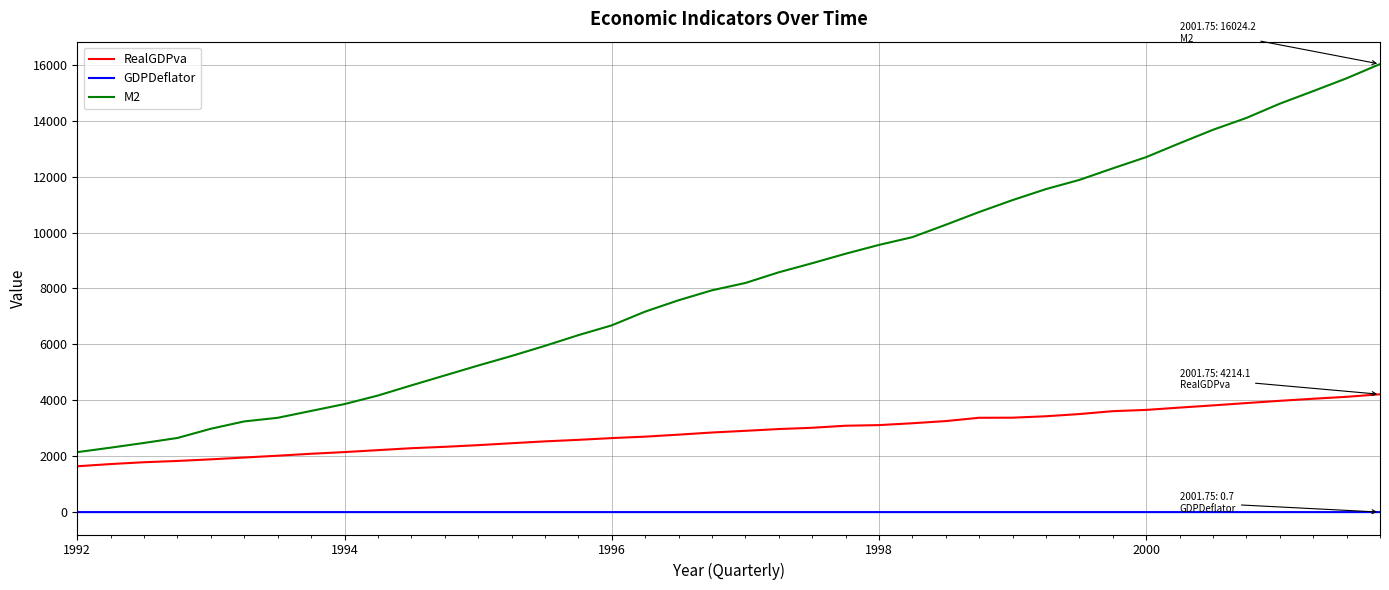

List the series in order of their peak value, lowest first.

GDPDeflator, RealGDPva, M2